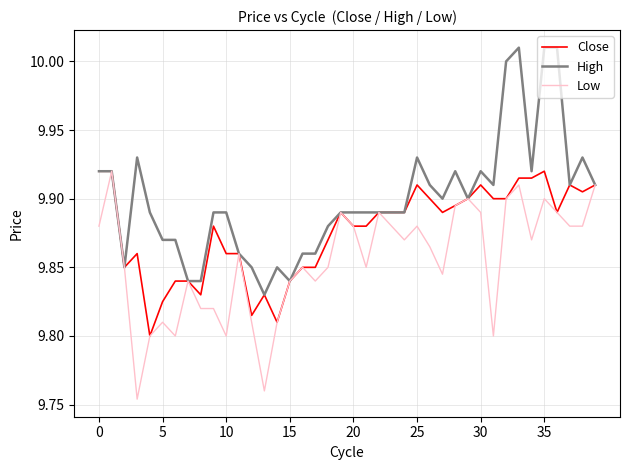

Rank the series by their average value, from lowest to highest.

Low, Close, High